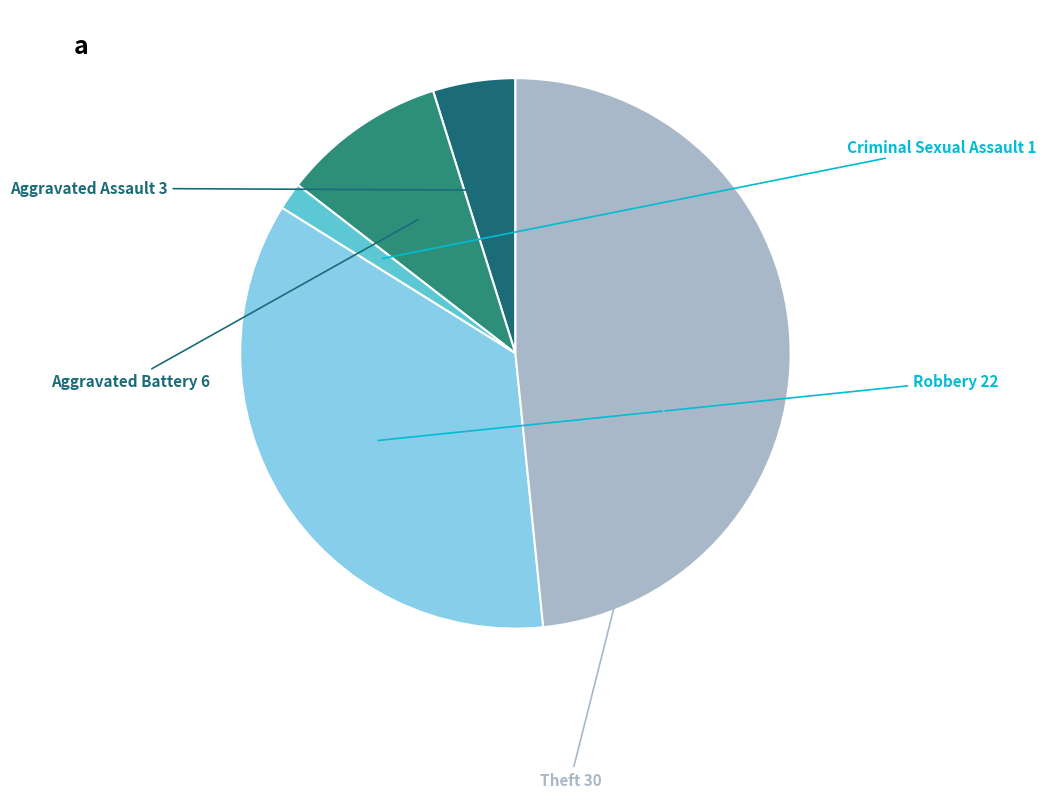

Is there a majority slice in this chart?

No